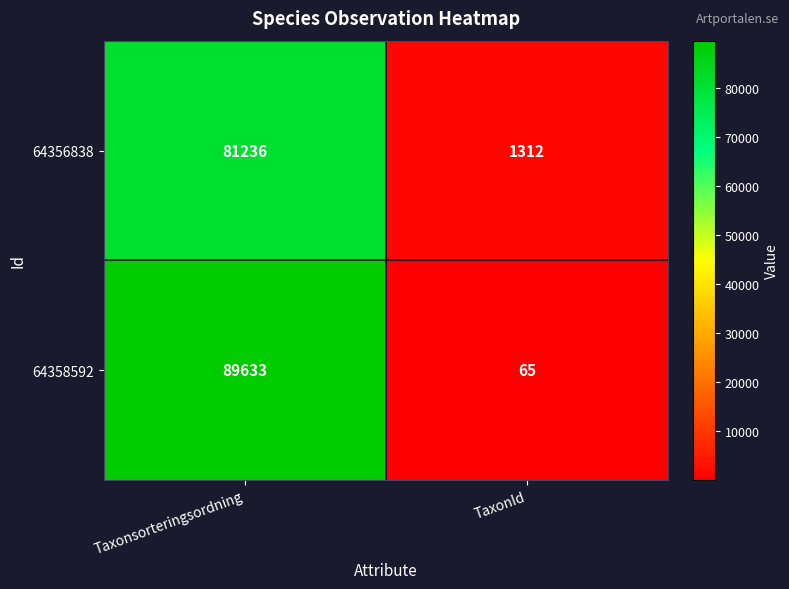

List the series in order of their peak value, highest first.

64358592, 64356838